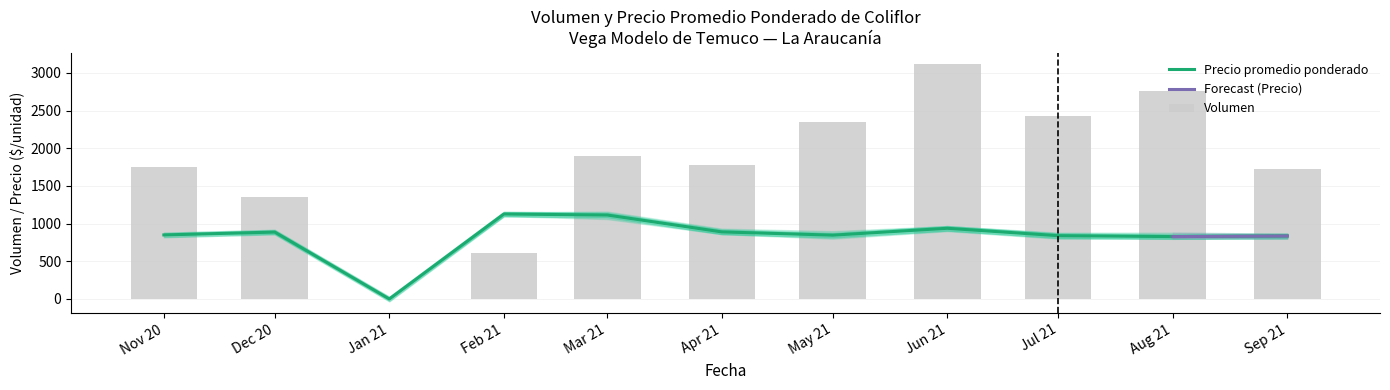

True or false: Precio minimo has a value of 836 at Sep 21.

True